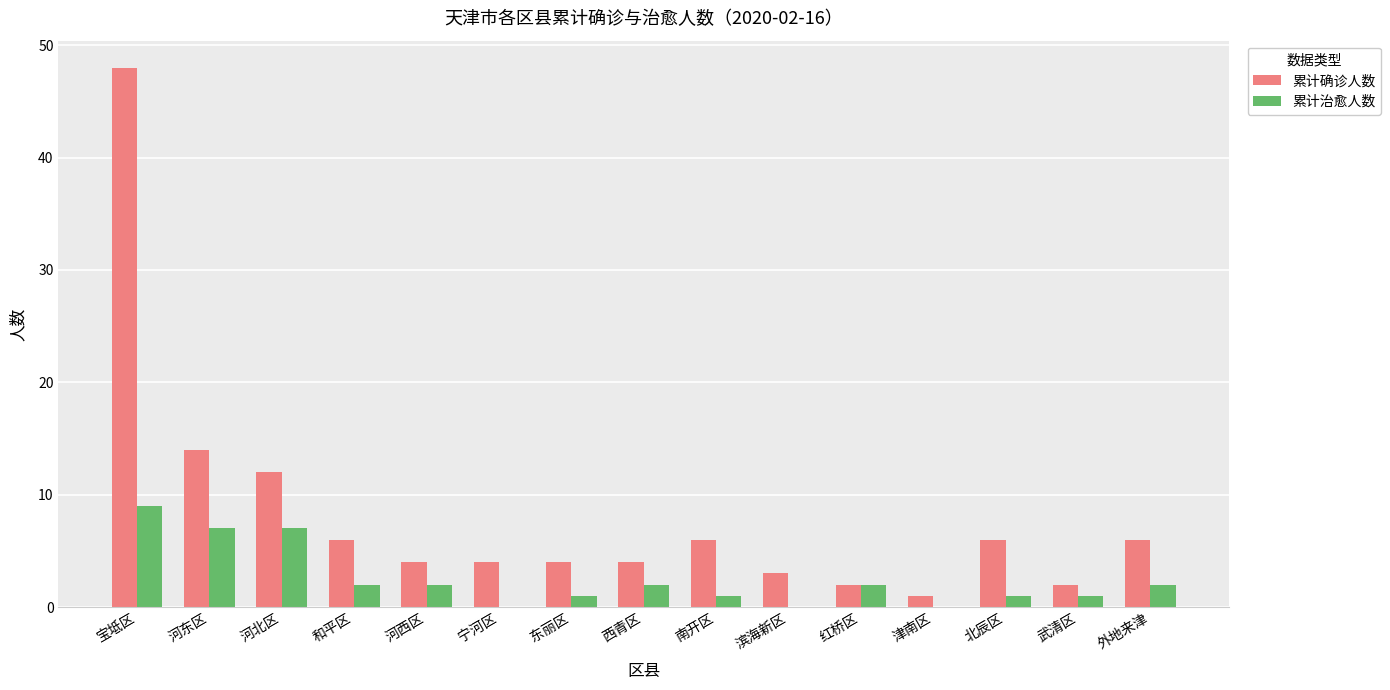

What are all the series names shown in the legend?

累计确诊人数, 累计治愈人数